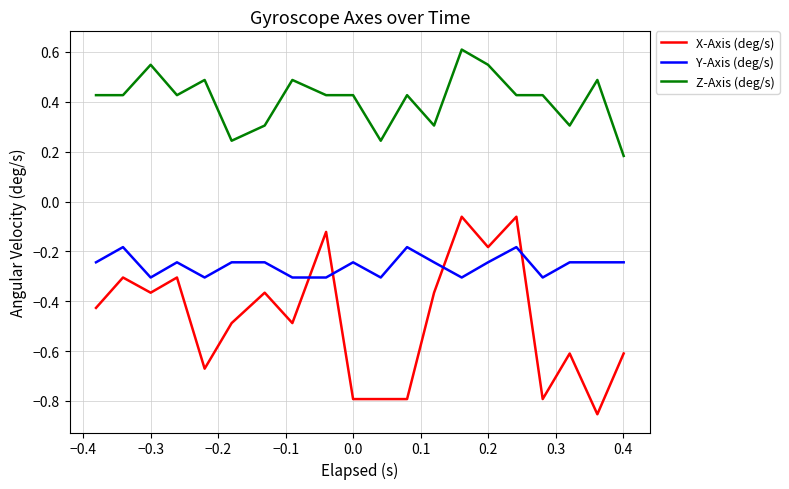

What is the difference between the maximum and minimum values in the X-Axis (deg/s) series?

0.8